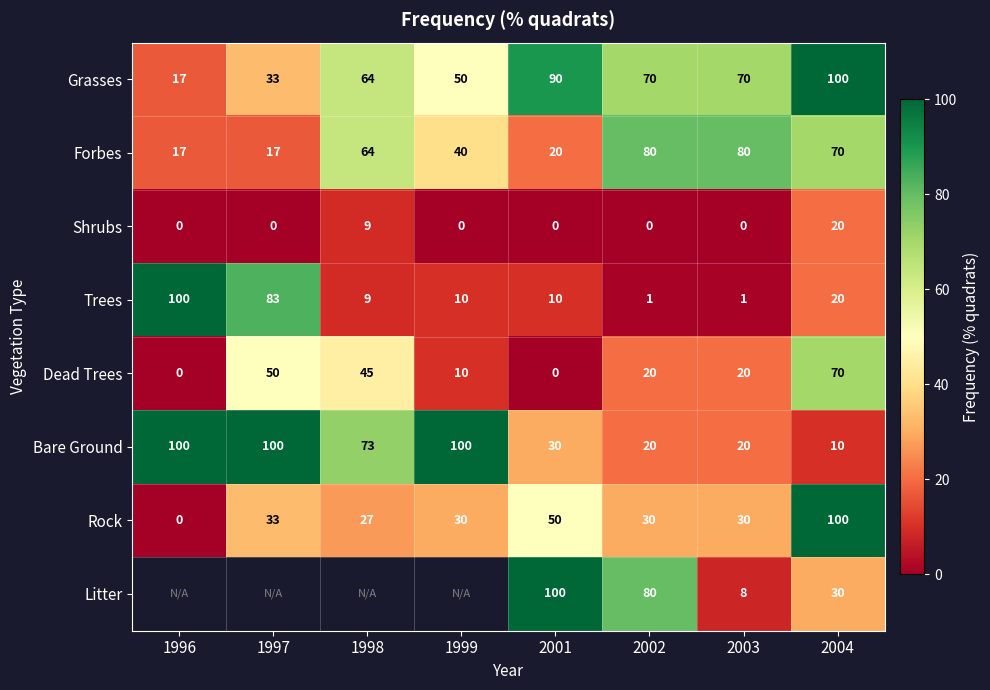

What is the approximate value of Bare Ground at 1998, to the nearest 10?

70